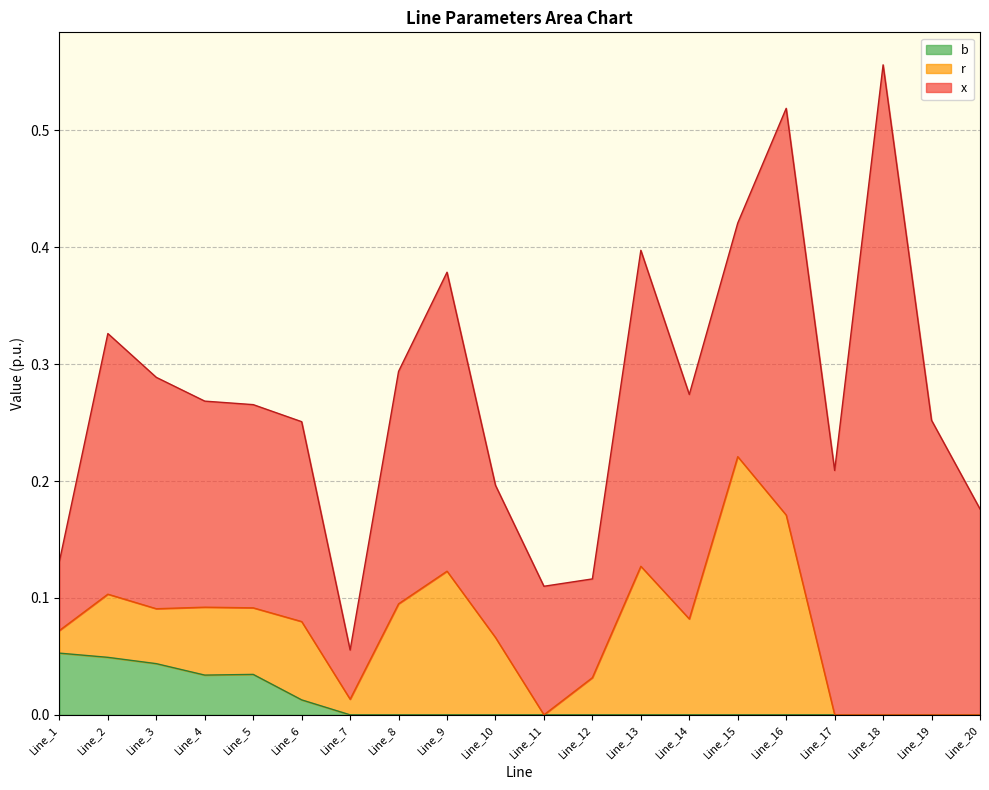

The value of r at Line_13 is 0.1. True or false?

True